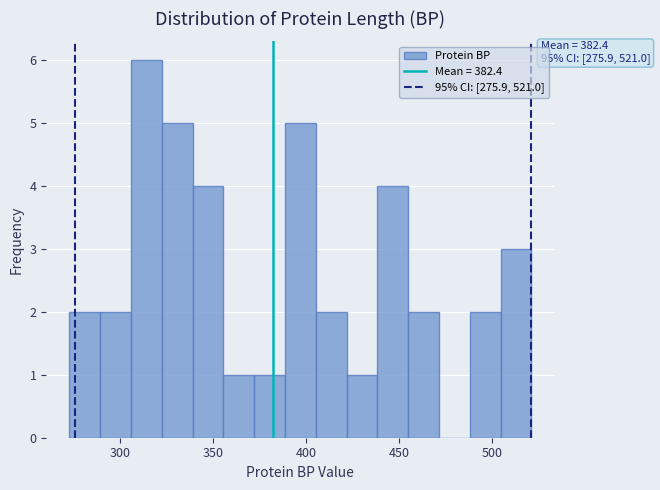

Around what value on the x-axis is the tallest bar? Give the approximate position of its centre, as read against the axis.

315